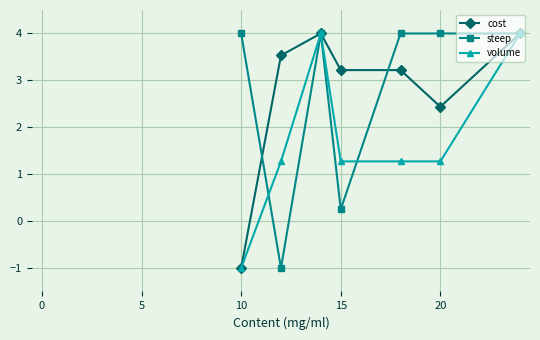

What is the value of the cost point at the 1st from the left?

-1.0